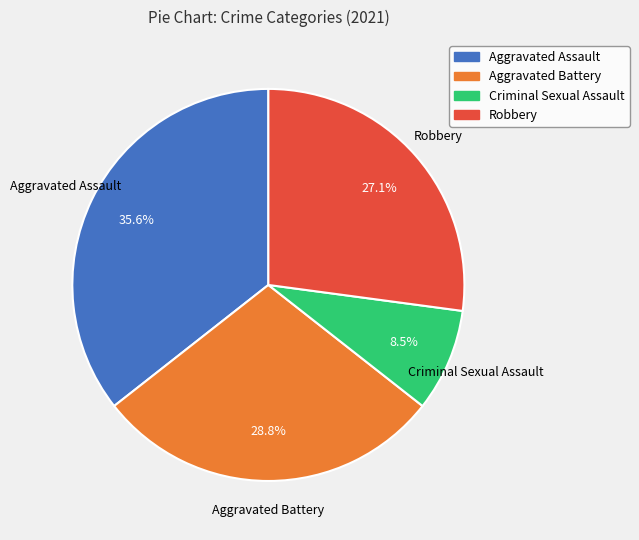

What percentage do Robbery and Aggravated Assault together represent?

62.7%